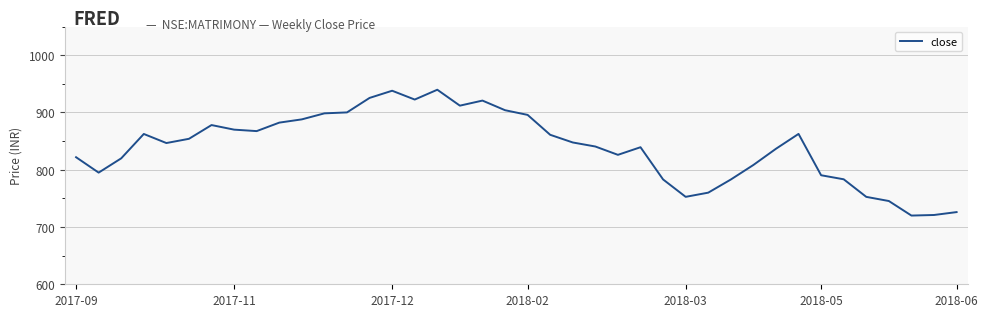

What is the greatest value displayed?

939.8